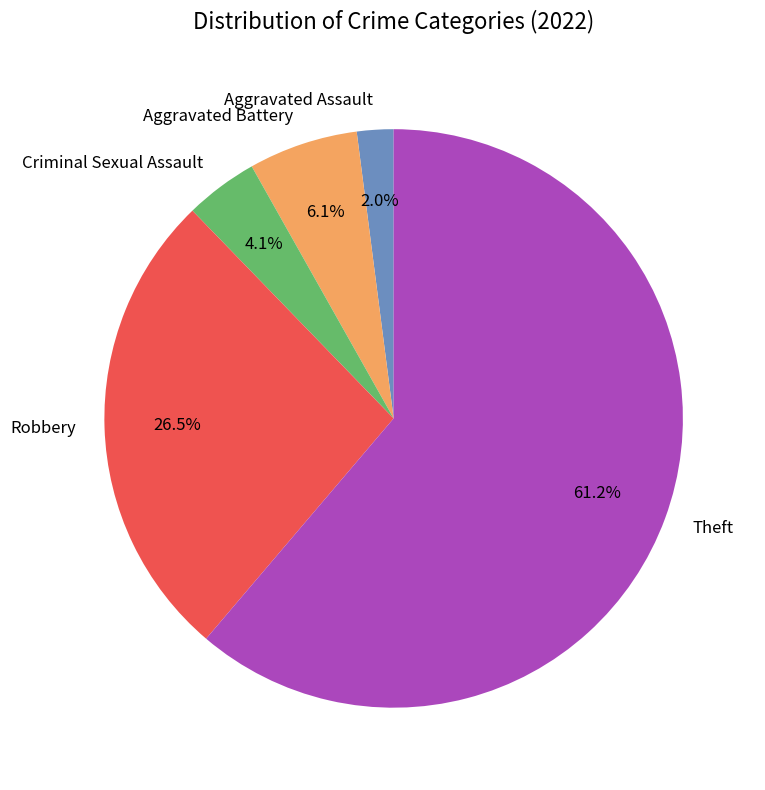

To the nearest percent, what percentage of the pie is Theft?

61%